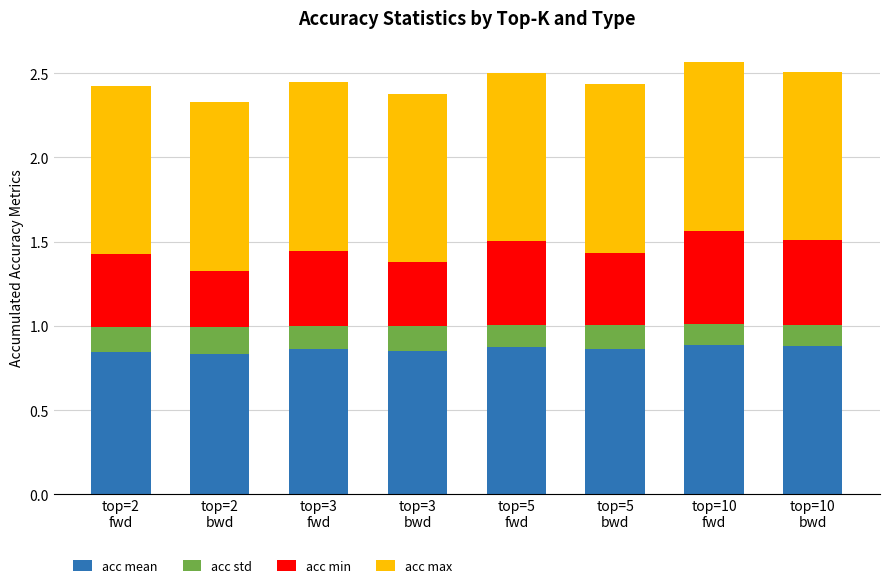

Rank the categories by acc min value from highest to lowest.

top=10
fwd, top=5
fwd, top=10
bwd, top=3
fwd, top=2
fwd, top=5
bwd, top=3
bwd, top=2
bwd